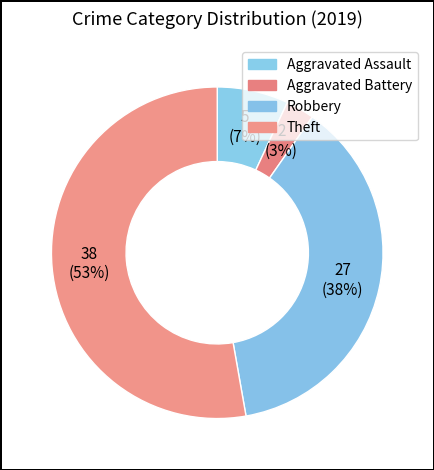

How many slices are in this pie chart?

4